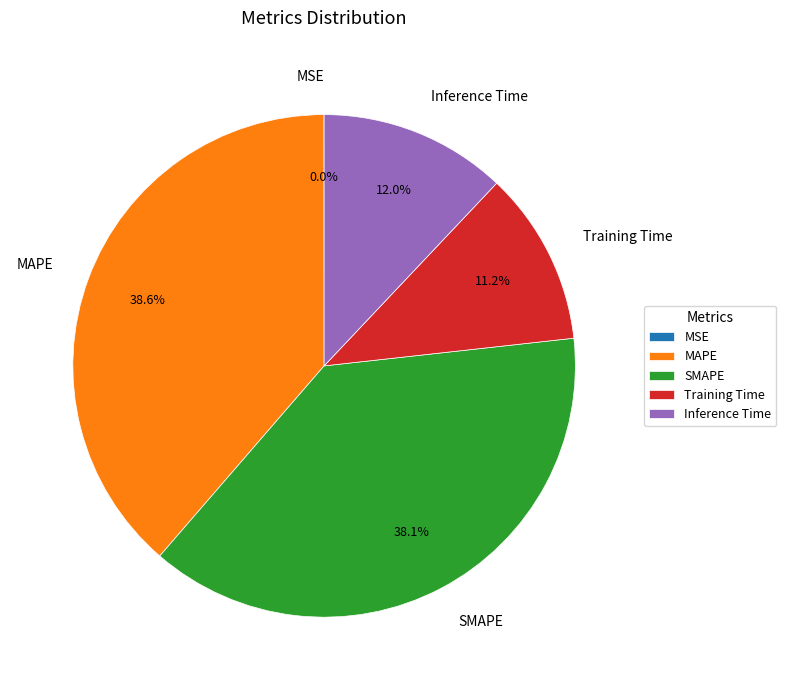

To the nearest percent, what is the difference between the MAPE and Training Time slice percentages?

27%